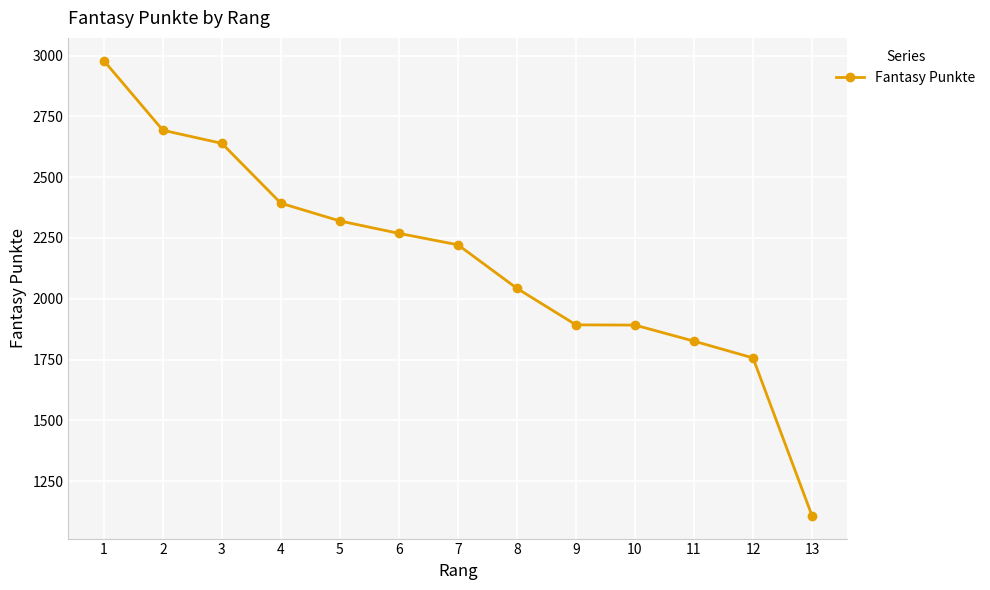

What is the change in value from 11 to 13?

-718